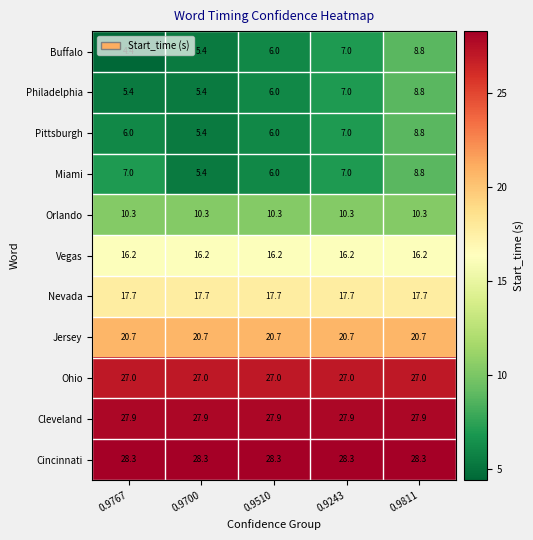

Which series has the largest range (max minus min)?

Buffalo